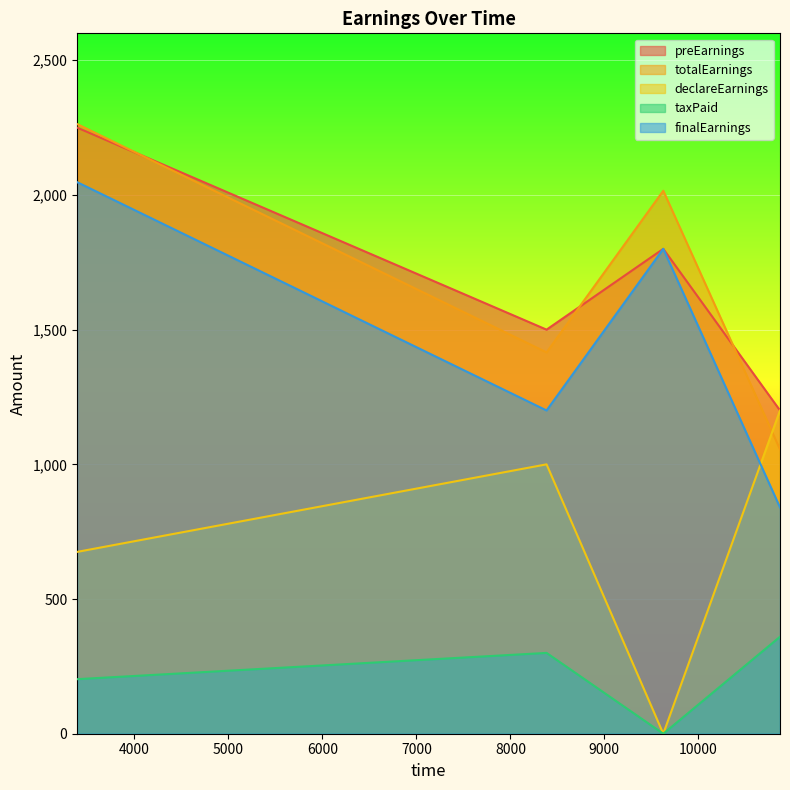

What are all the series names shown in the legend?

preEarnings, totalEarnings, declareEarnings, taxPaid, finalEarnings